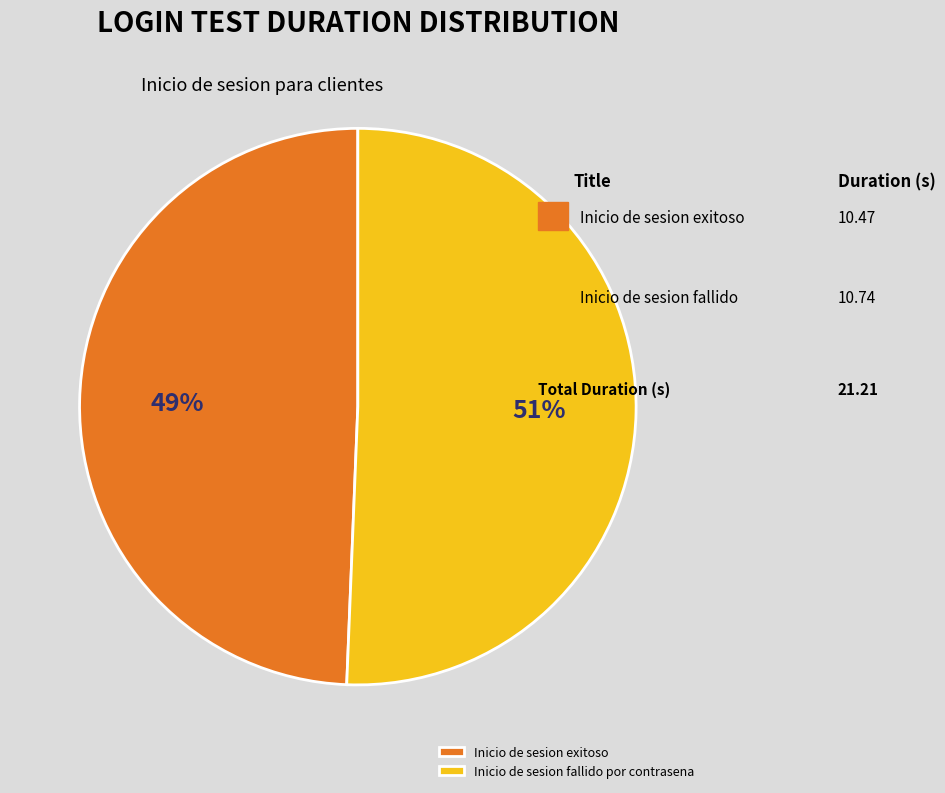

Which slice is the largest?

Inicio de sesion fallido por contrasena